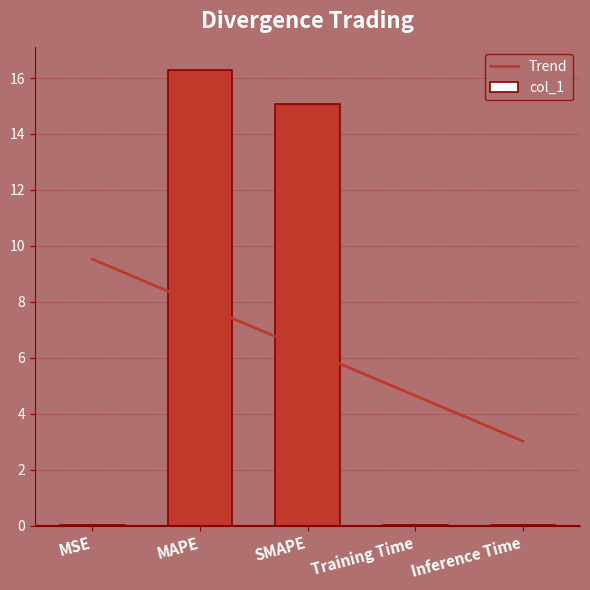

The Trend series shows 6.0 at MSE. True or false?

False